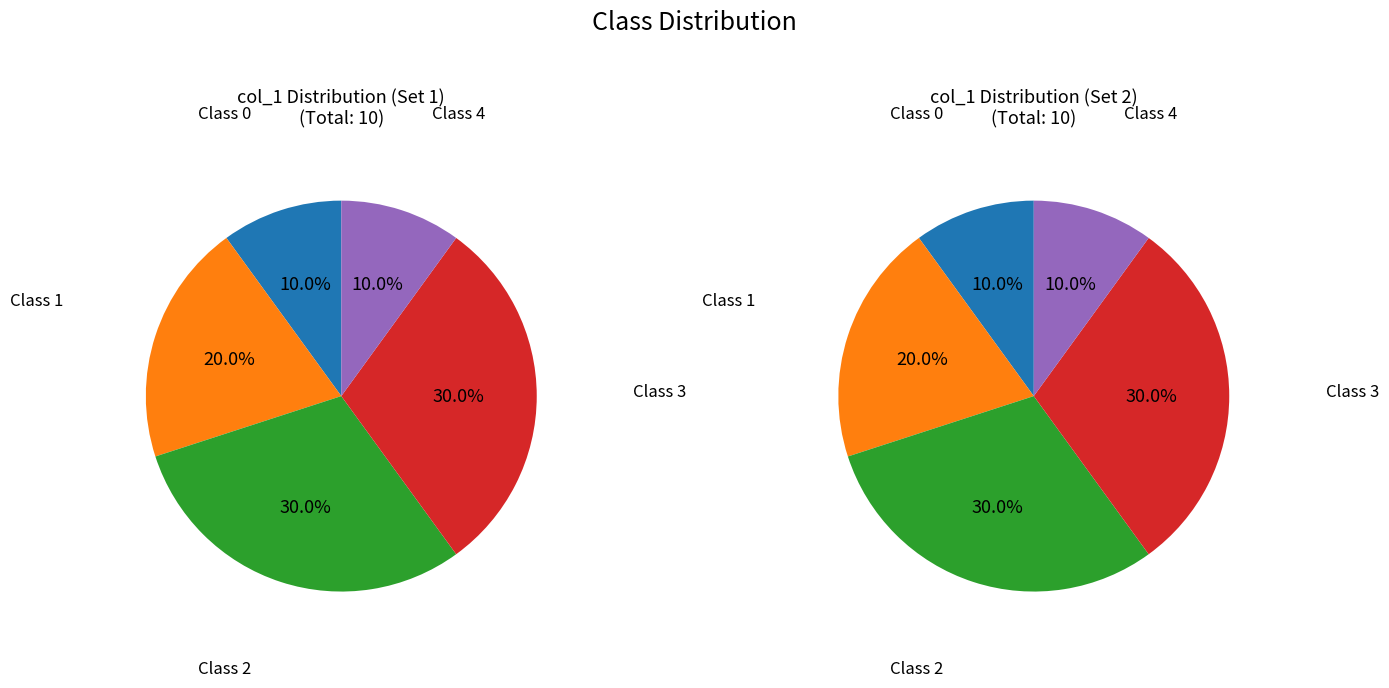

True or false: 3 accounts for 1% of the total.

False